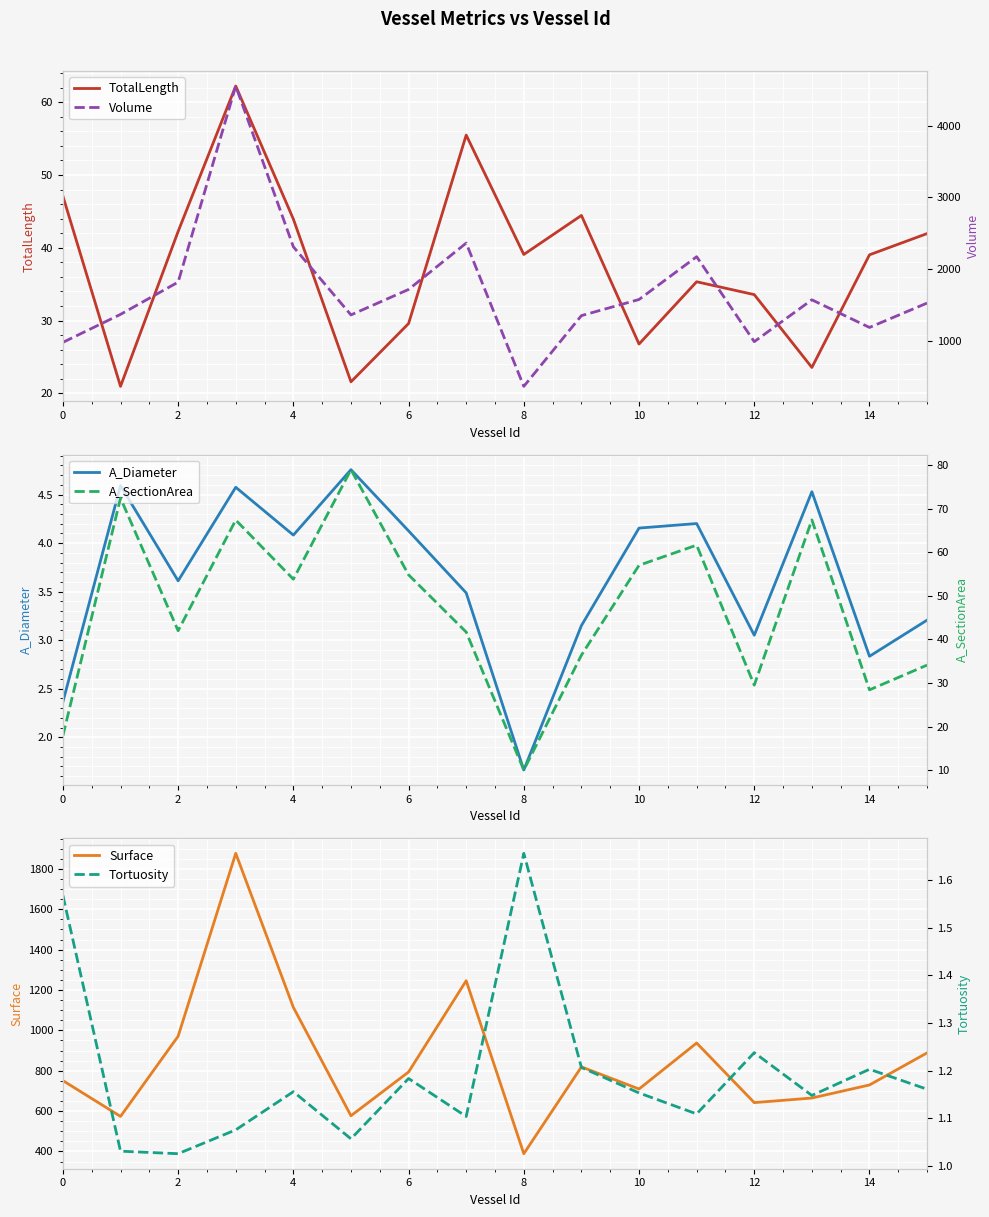

What is the label of the 11th point from the left?

10